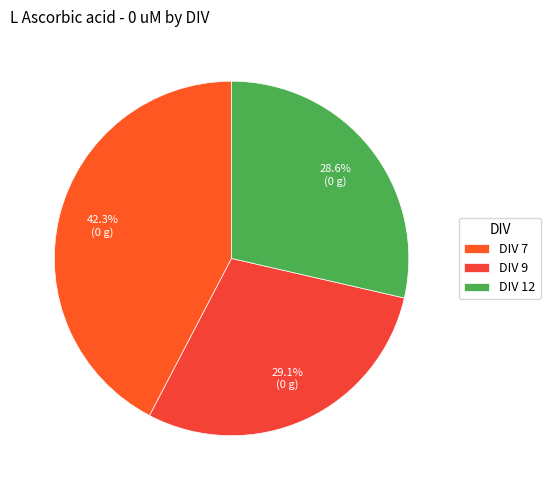

Do DIV 12 and DIV 7 together represent more than half of the pie?

Yes